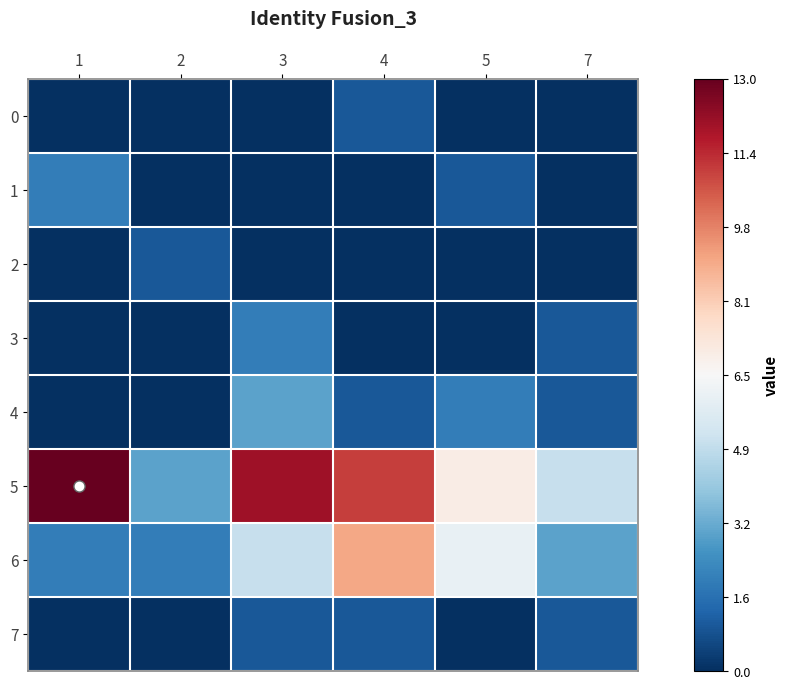

What is the smallest value displayed?

-1.0